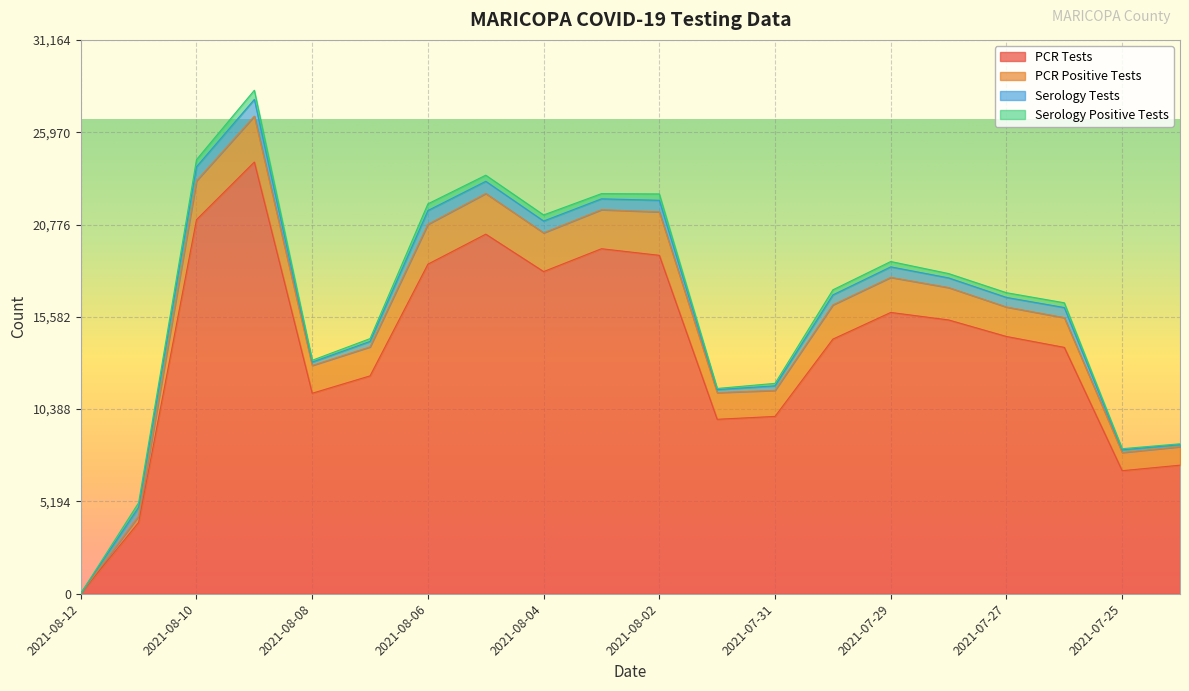

What is the sum of all Serology Positive Tests values?

4821